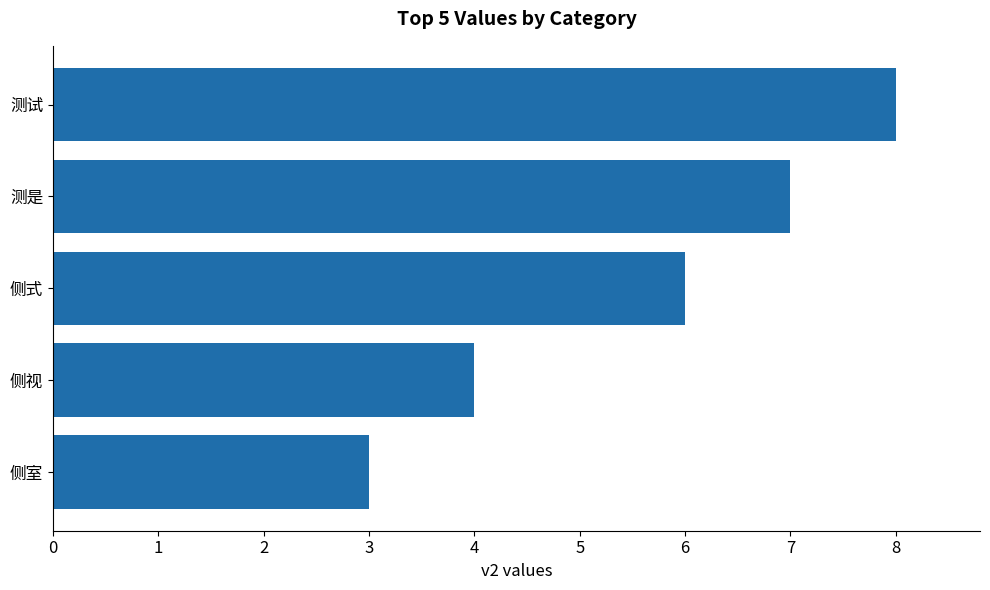

Read the value at 测试.

8